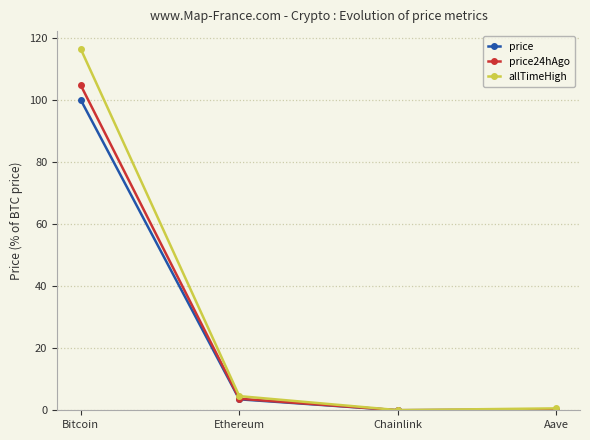

What position from the right is Chainlink?

2